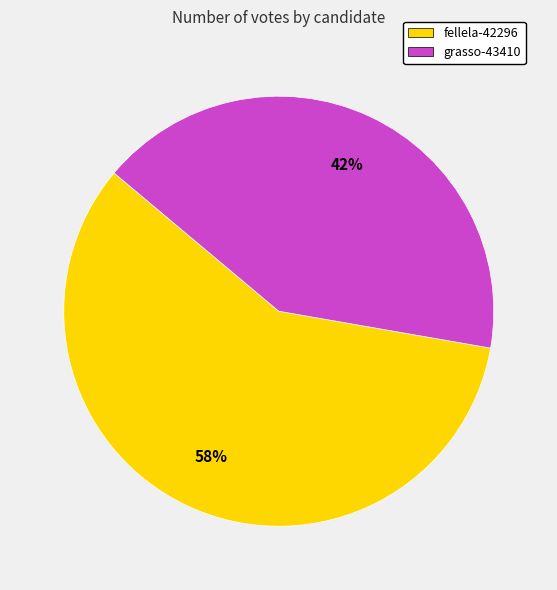

What percentage is the grasso-43410 slice, to the nearest percent?

42%